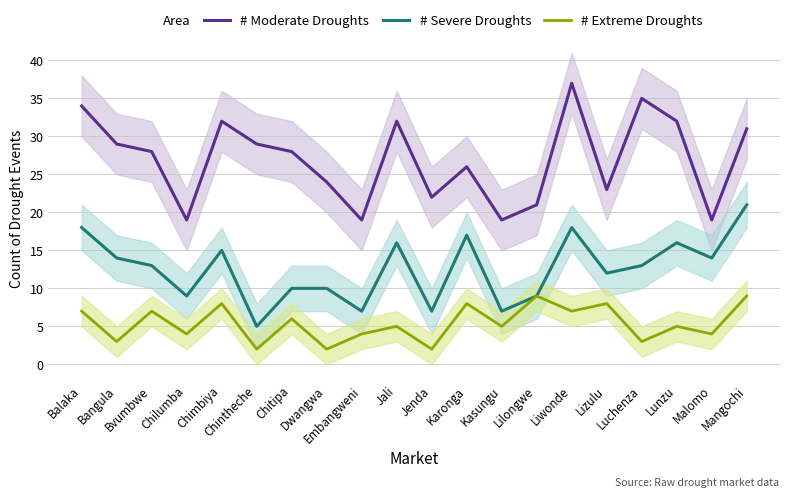

How many lines are shown in the chart?

3